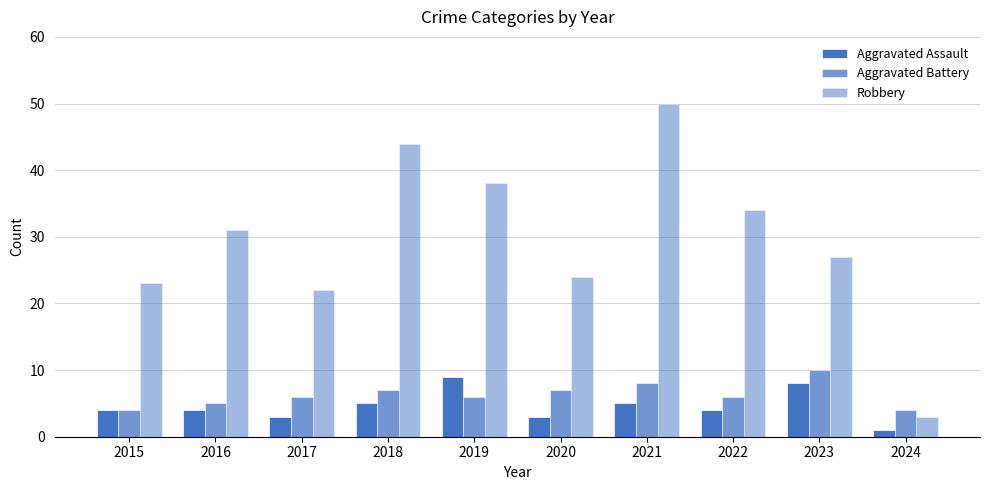

What is the value of the Aggravated Battery bar at the 9th from the left?

10